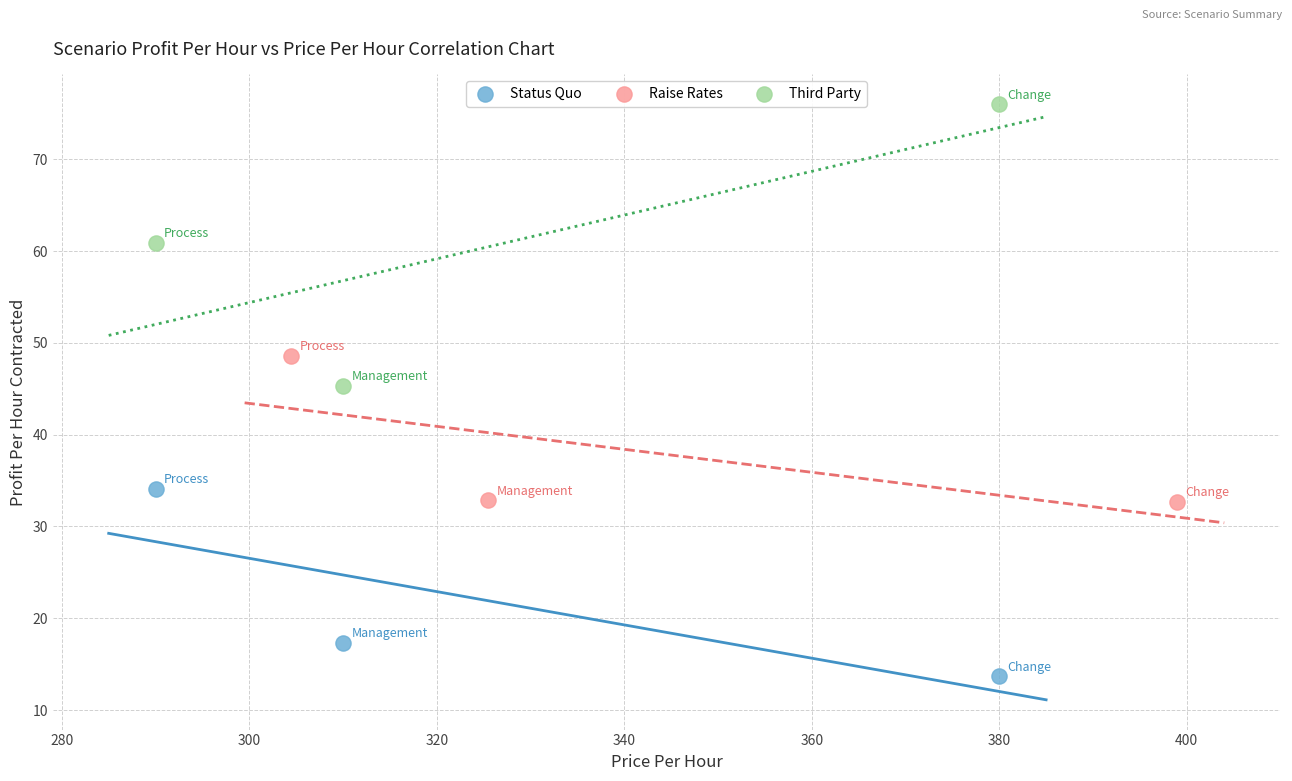

Which series contains the lowest Y value?

Status Quo